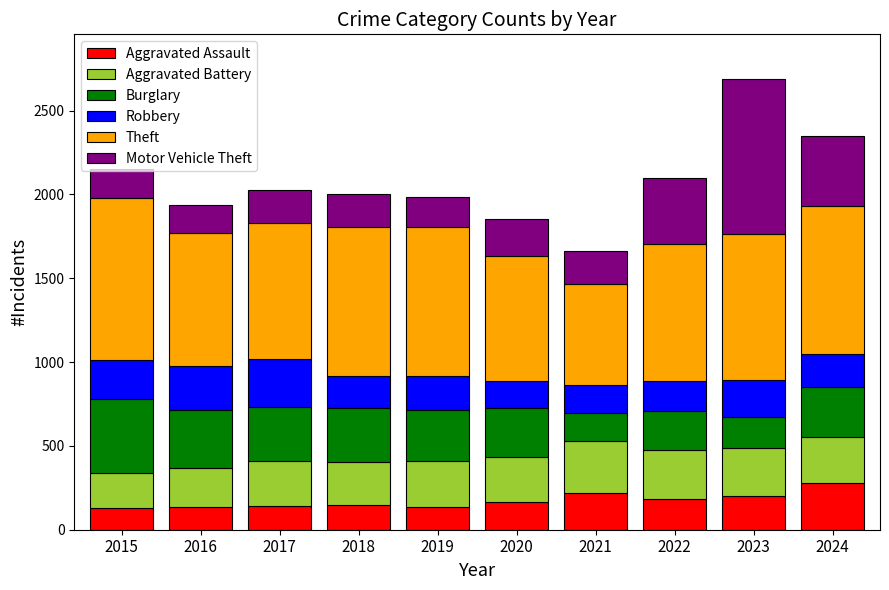

Is it true that Aggravated Assault equals 277 at 2024?

True